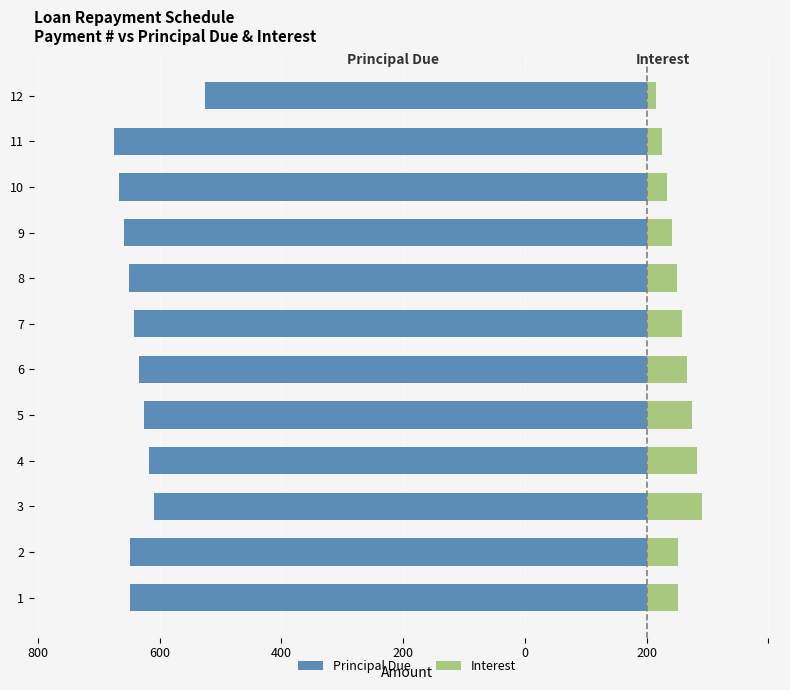

At which category is the sum across all series the highest?

12